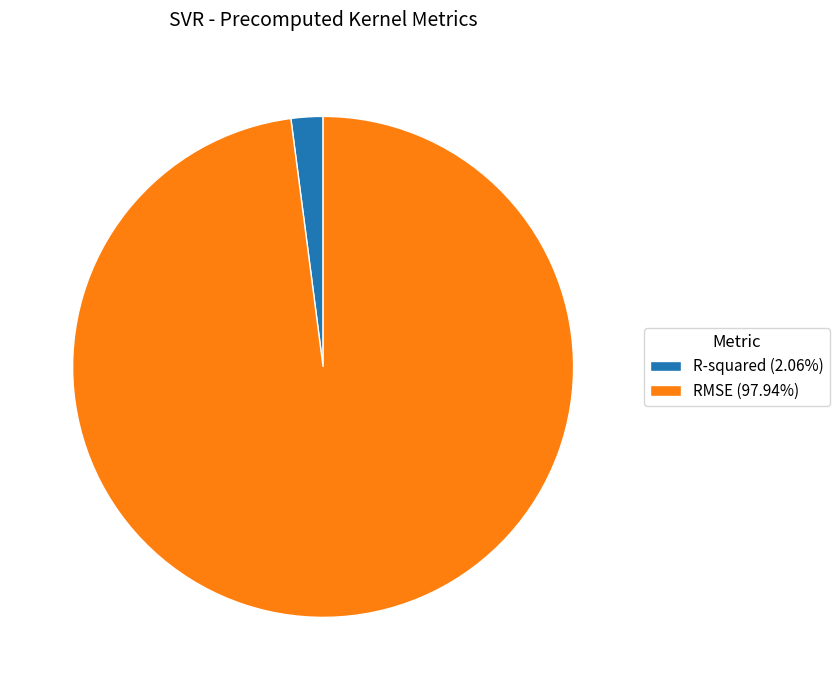

Does any single category account for the majority?

Yes